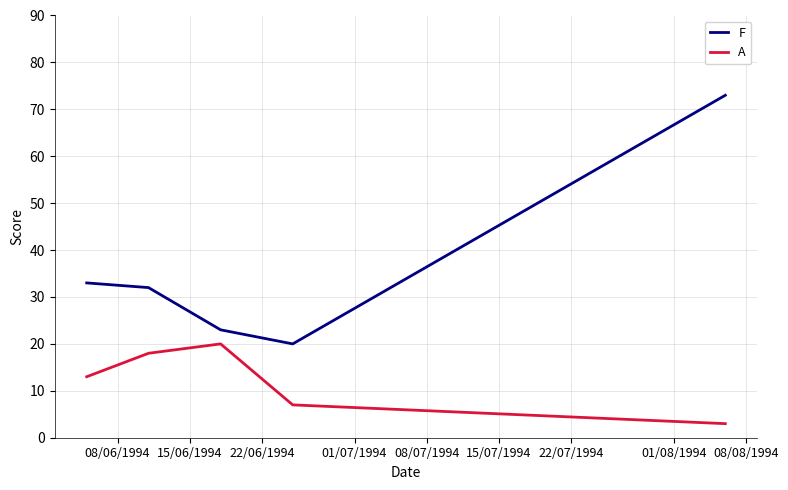

What is the difference between the maximum and minimum values in the F series?

53